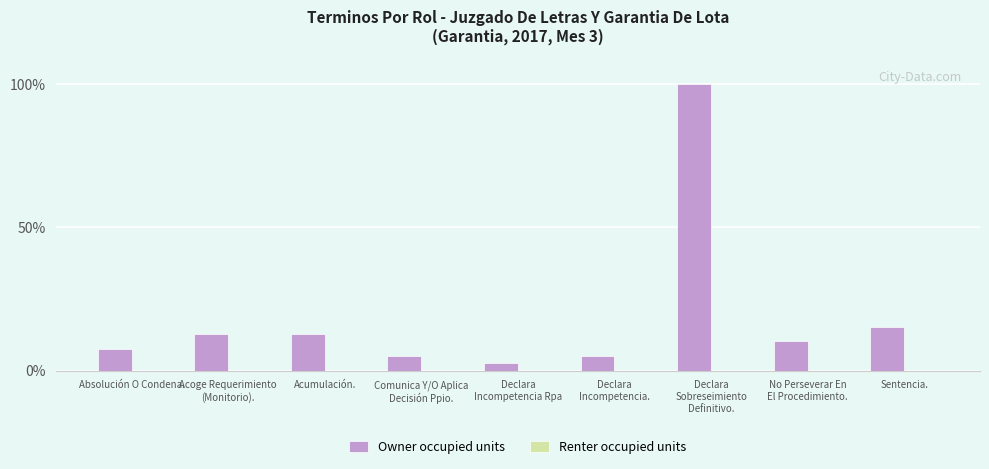

What is the label of the 9th bar from the right?

Absolución O Condena.